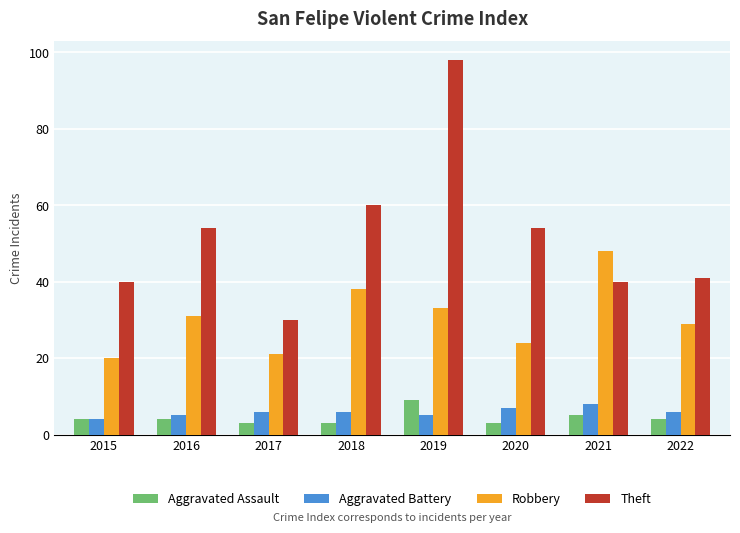

Between 2017 and 2022, which series saw the biggest shift?

Theft